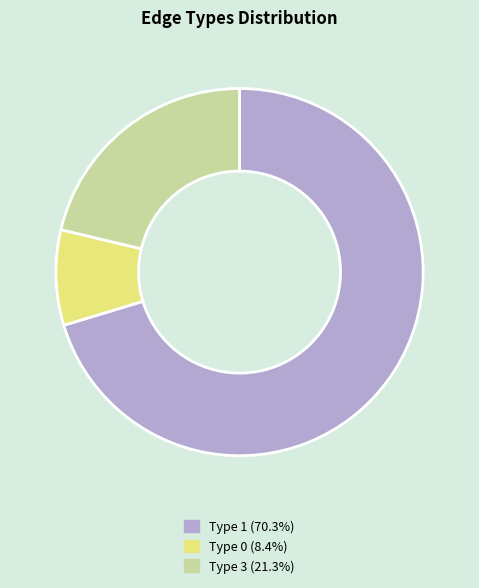

Is Type 0 (8.4%) the majority of the pie?

No